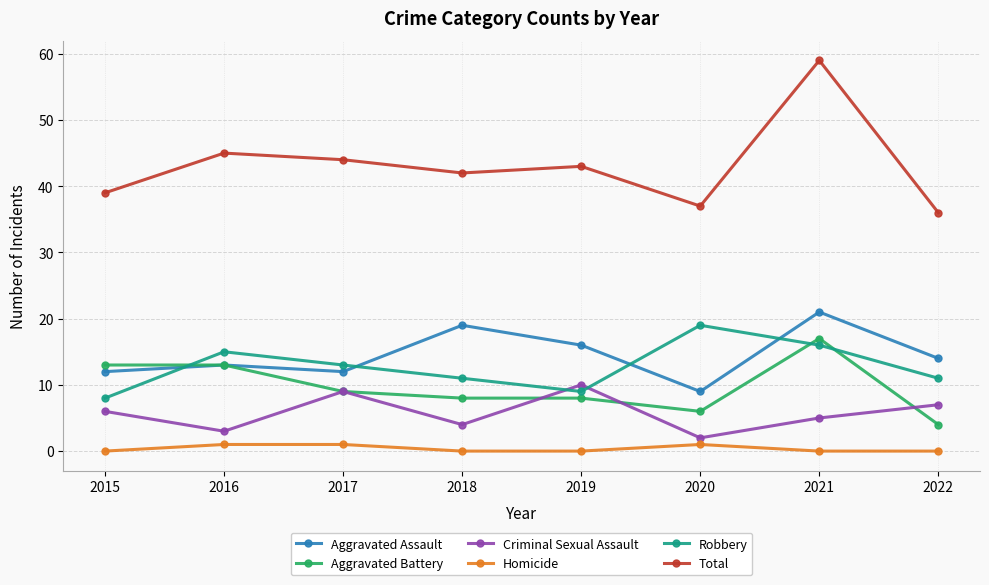

What is the sum of all Criminal Sexual Assault values?

46